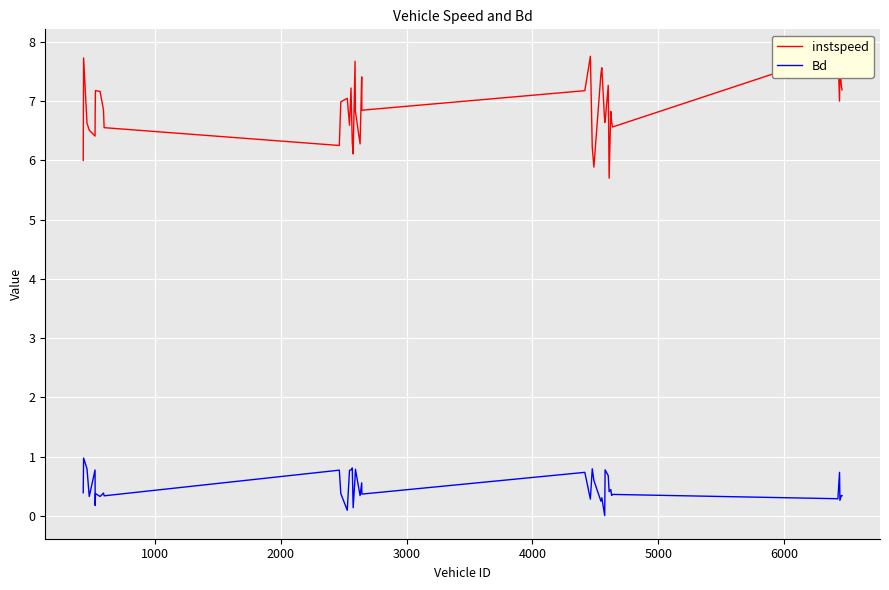

Is the value of instspeed at 13 greater than the value of Bd at 25?

Yes